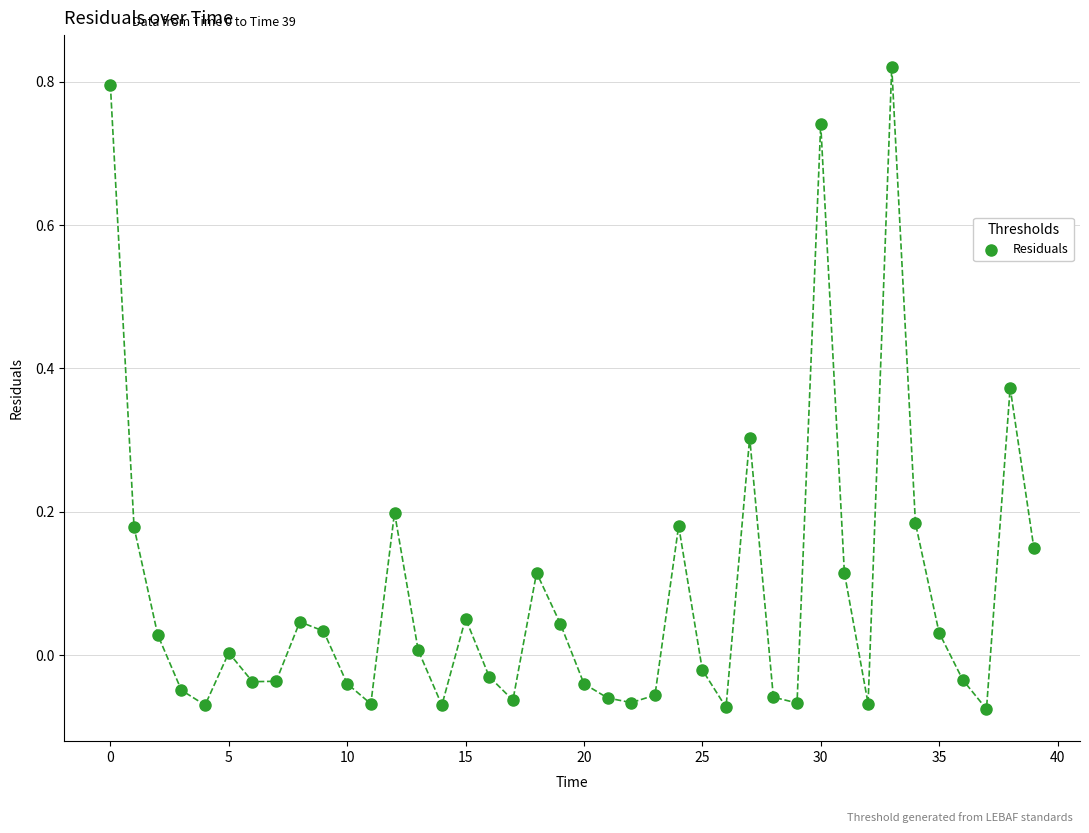

What is the range of Y values (max minus min)?

0.9